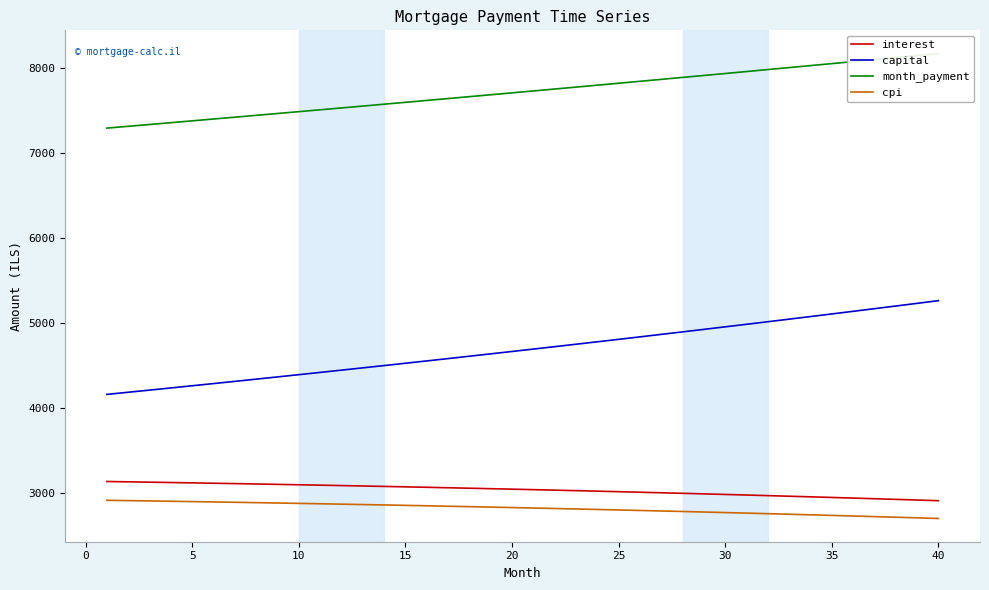

What is the difference between the maximum and minimum values in the month_payment series?

877.3